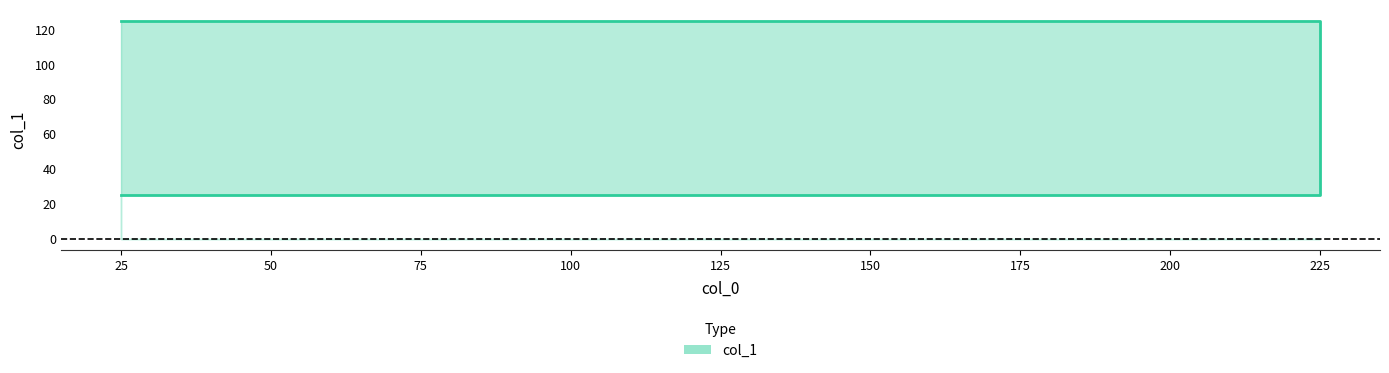

Approximately how many times larger is the value at 225 compared to 25?

1.0